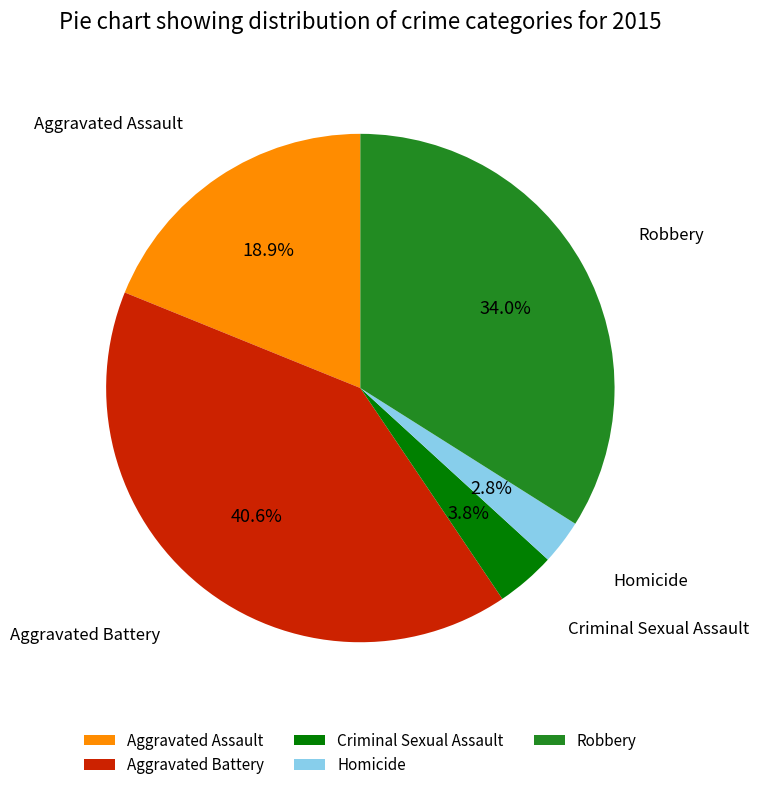

To the nearest percent, what portion does Criminal Sexual Assault represent?

4%